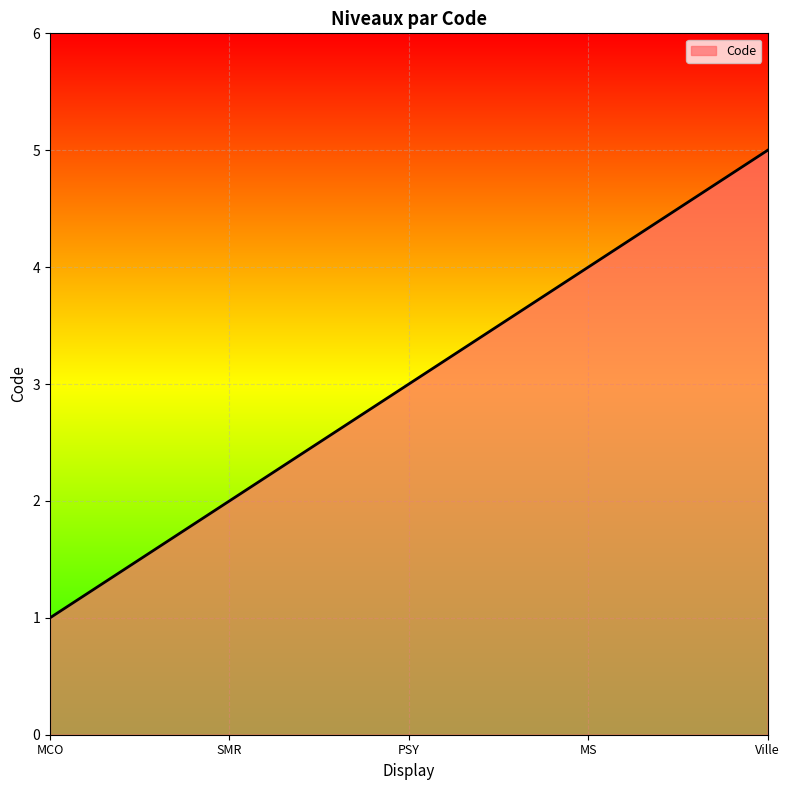

Between SMR and PSY, which is larger?

PSY